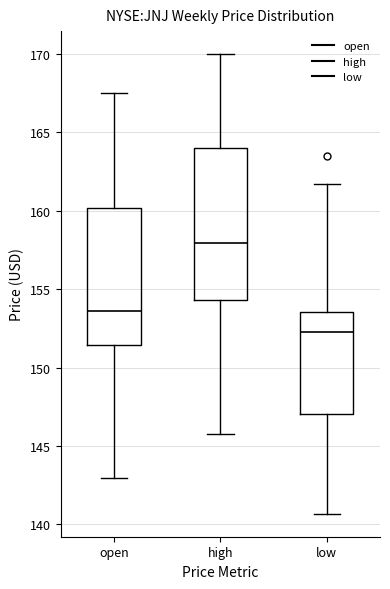

Reading left to right, transcribe this box plot: for each box, give where its median line is, the range the box spans, and where its two whiskers end, as read against the y-axis. The values are not printed on the chart, so give them approximately, as read against the axis.

open: median 153.5, box 151.5 to 160.0, whiskers 143.0 to 167.5
high: median 158.0, box 154.5 to 164.0, whiskers 146.0 to 170.0
low: median 152.5, box 147.0 to 153.5, whiskers 140.5 to 161.5